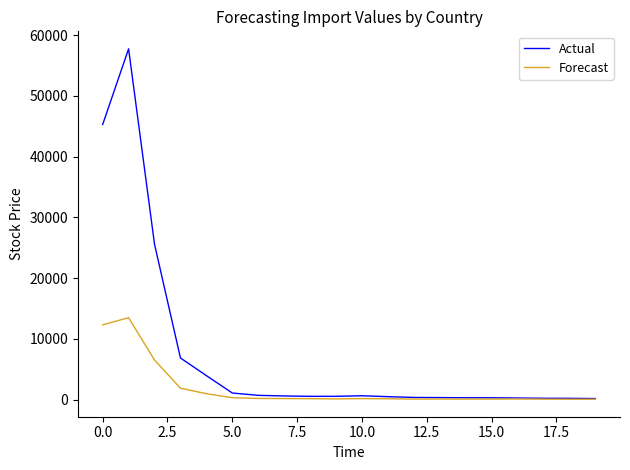

What is the sum of all Actual values?

145880.7